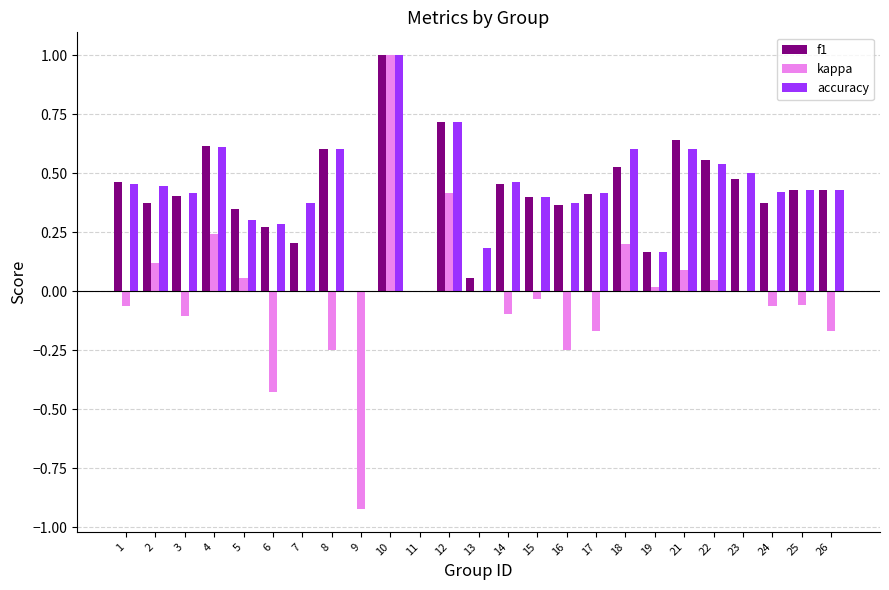

How many data points does each series have?

25